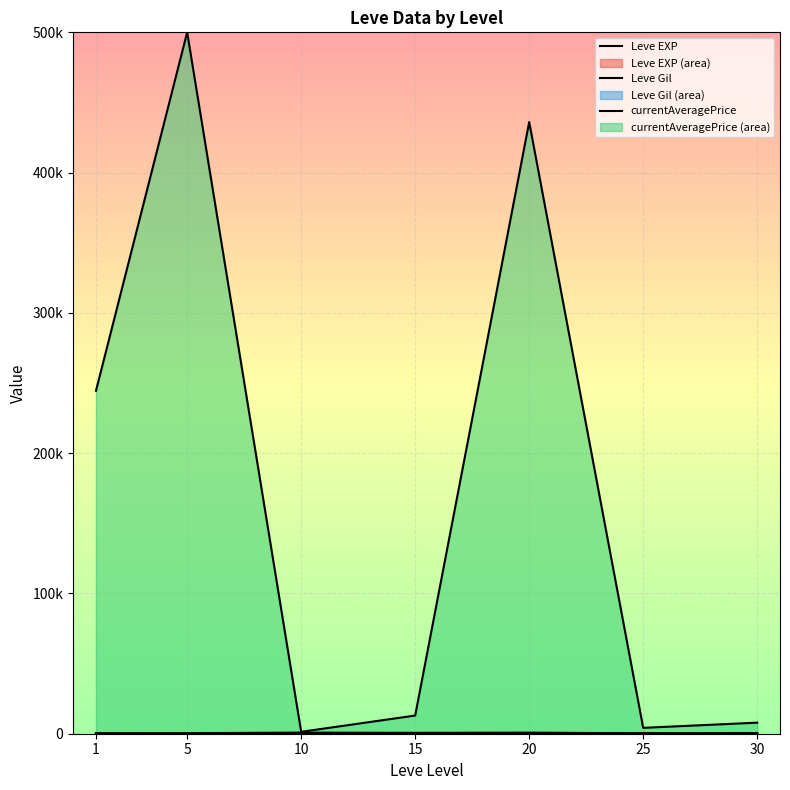

What is the difference between the second highest and second lowest values in the Leve EXP series?

467.5